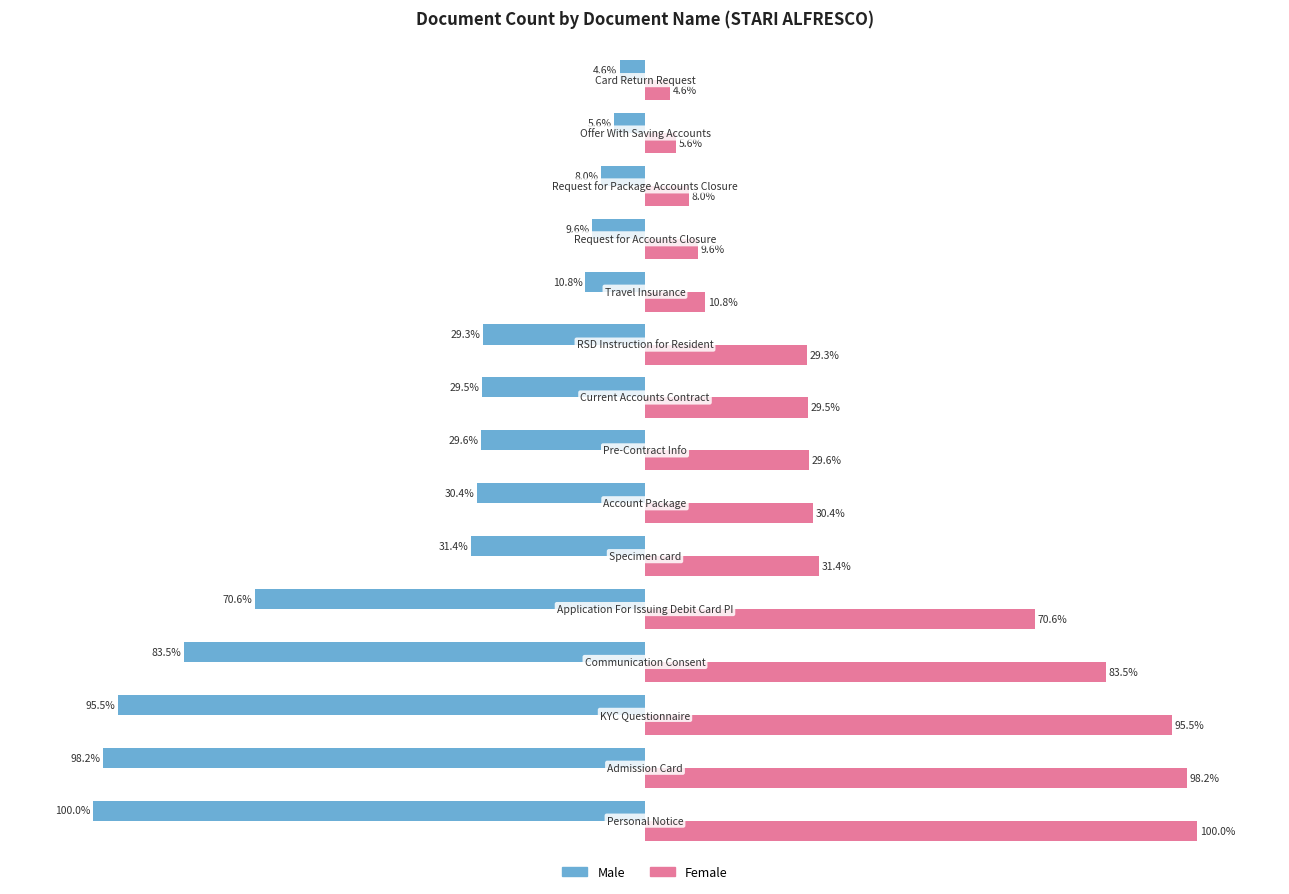

Which series has the largest total across all categories?

Female